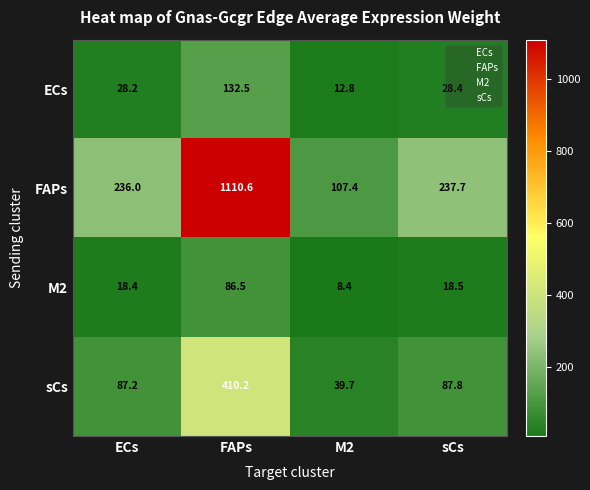

At how many categories does at least one series exceed 120?

3